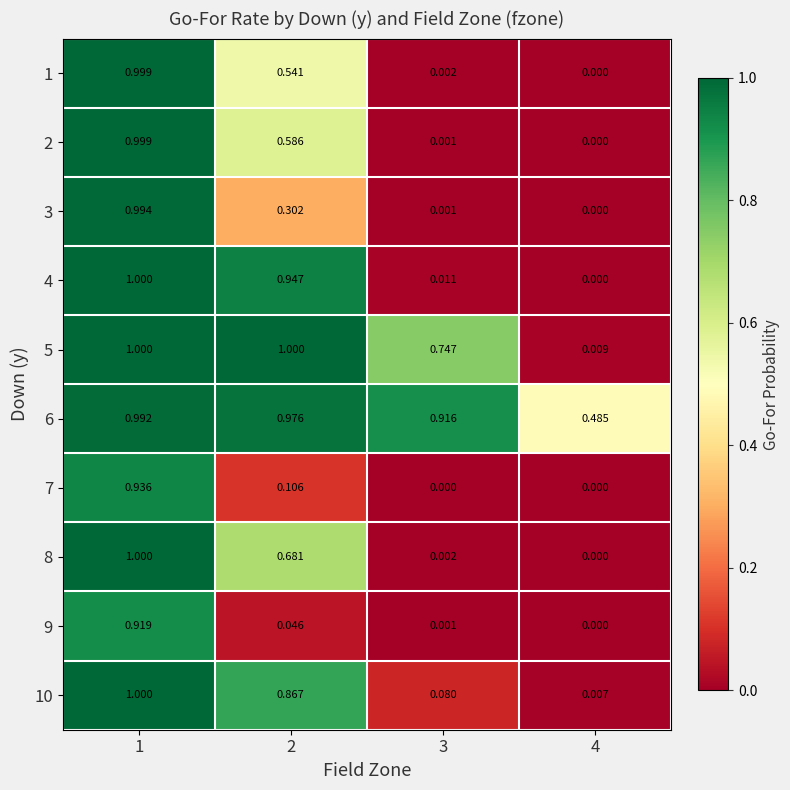

Is the value of 4 at 2 greater than the value of 9 at 2?

Yes